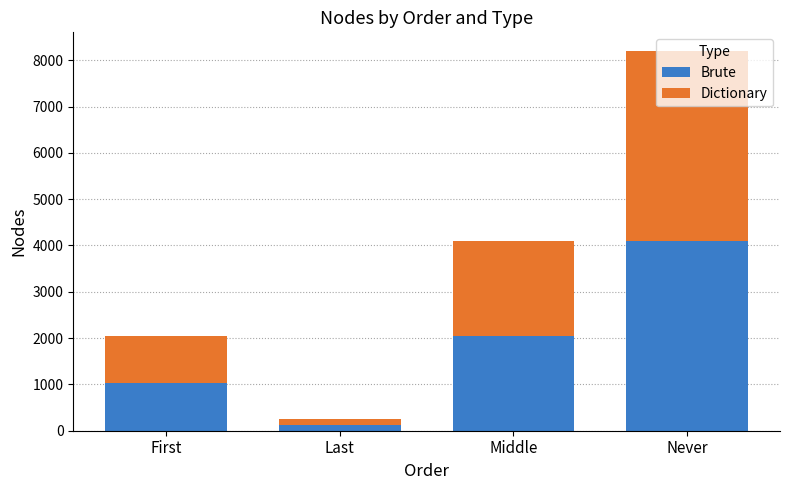

What is the sum of all Brute values?

7296